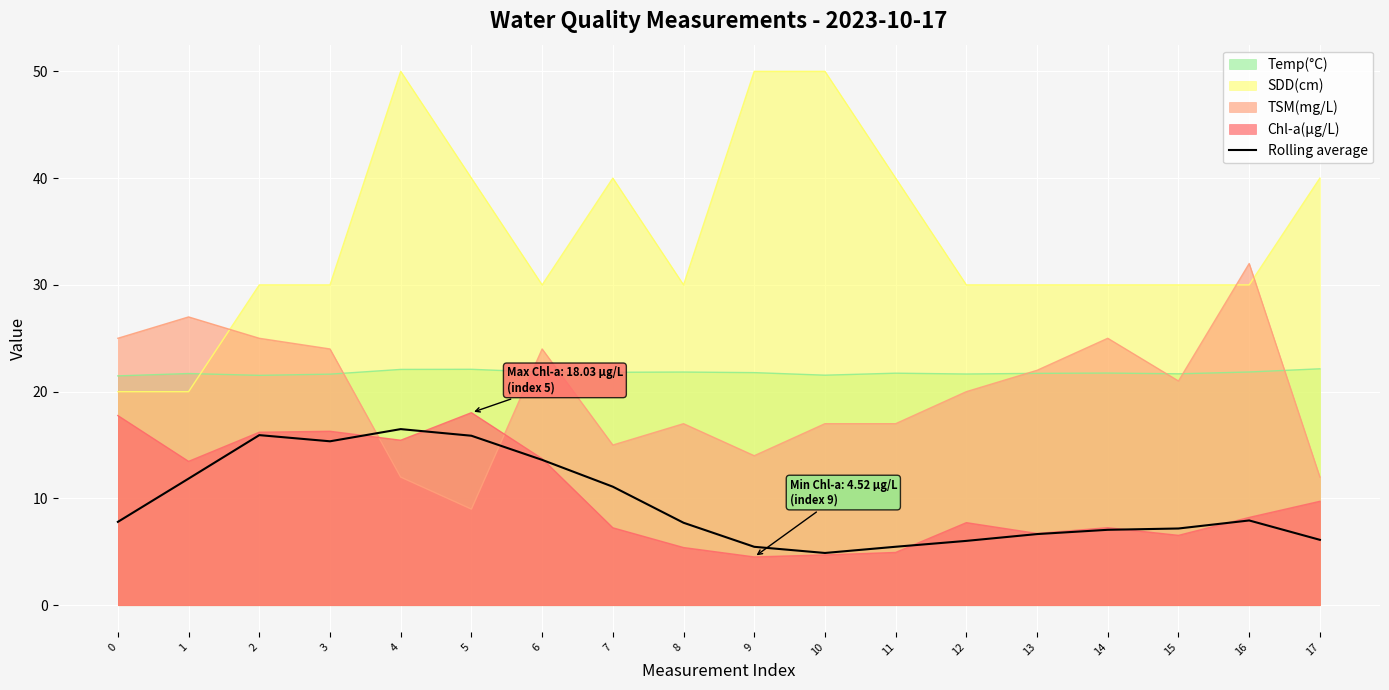

What is the value of the 8th point from the left?

11.1